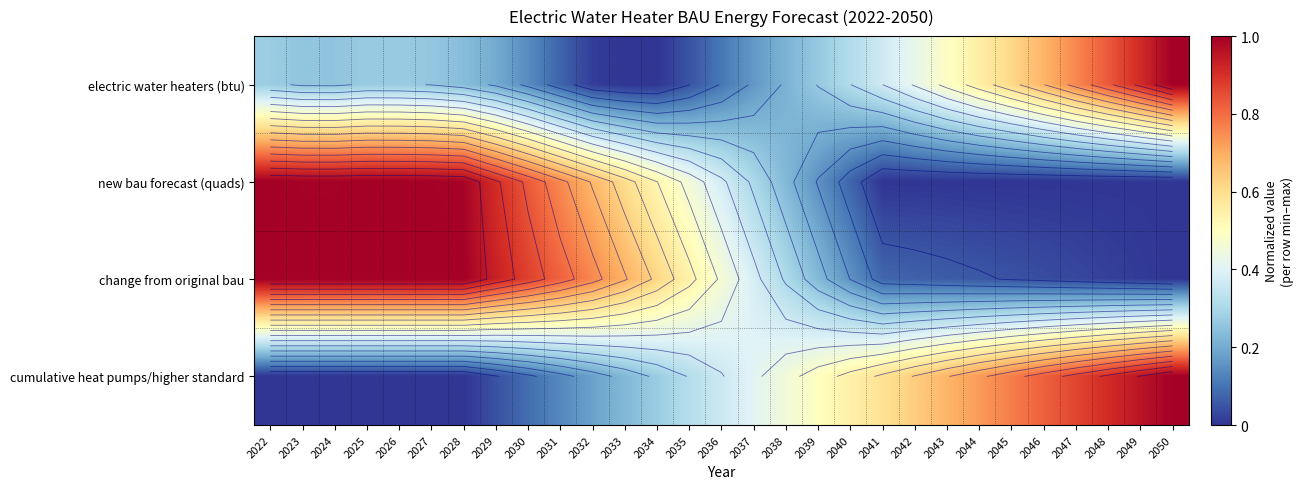

Which has a higher value, 2042 or 2031?

2042